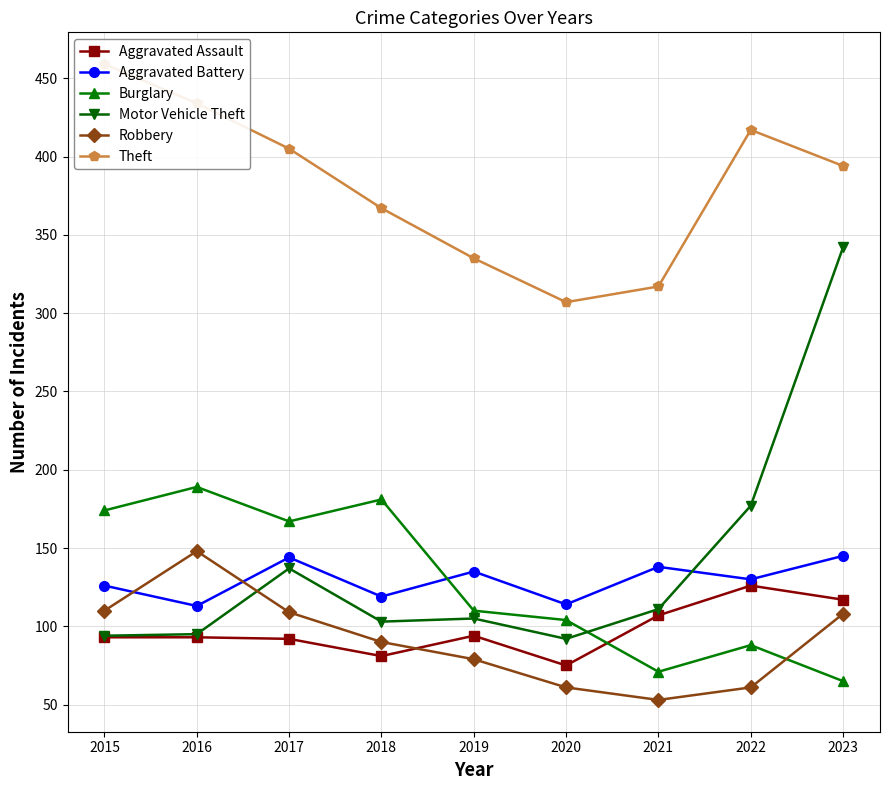

What is the sum of all Theft values?

3435